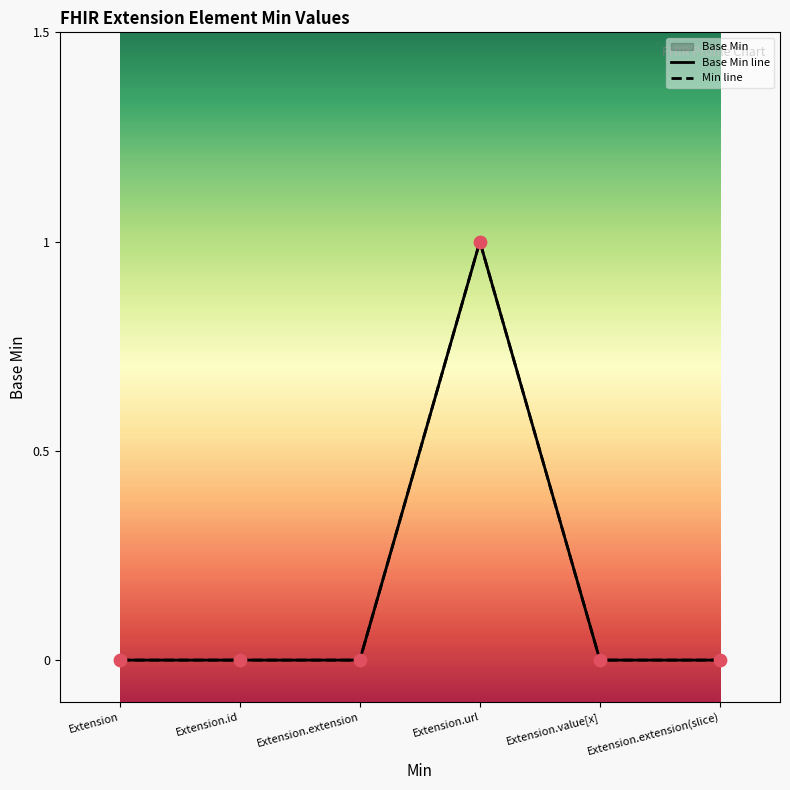

Which series has the widest spread of Y values?

Base Min